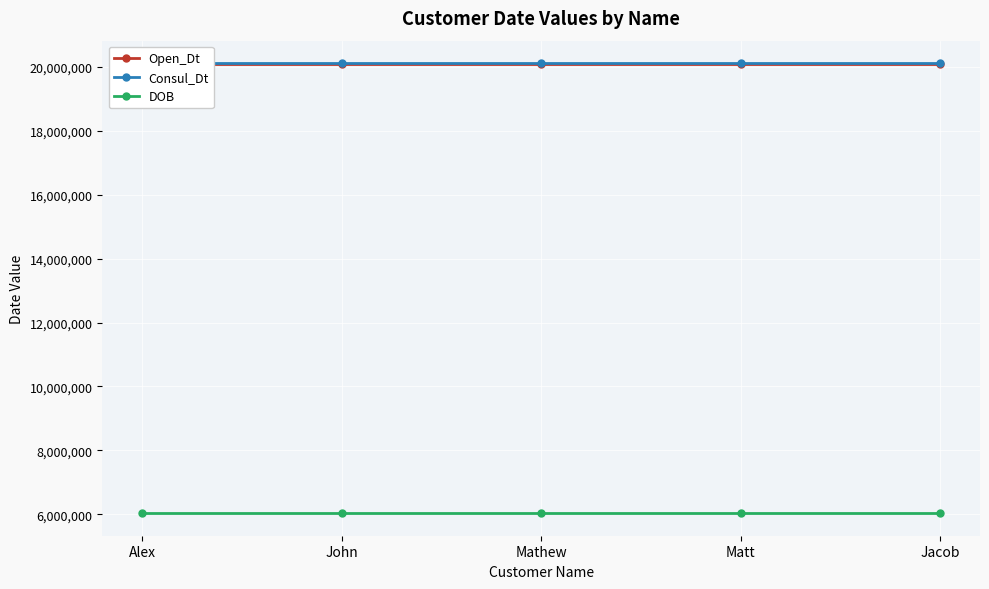

Is the value of DOB at John greater than the value of Open_Dt at John?

No